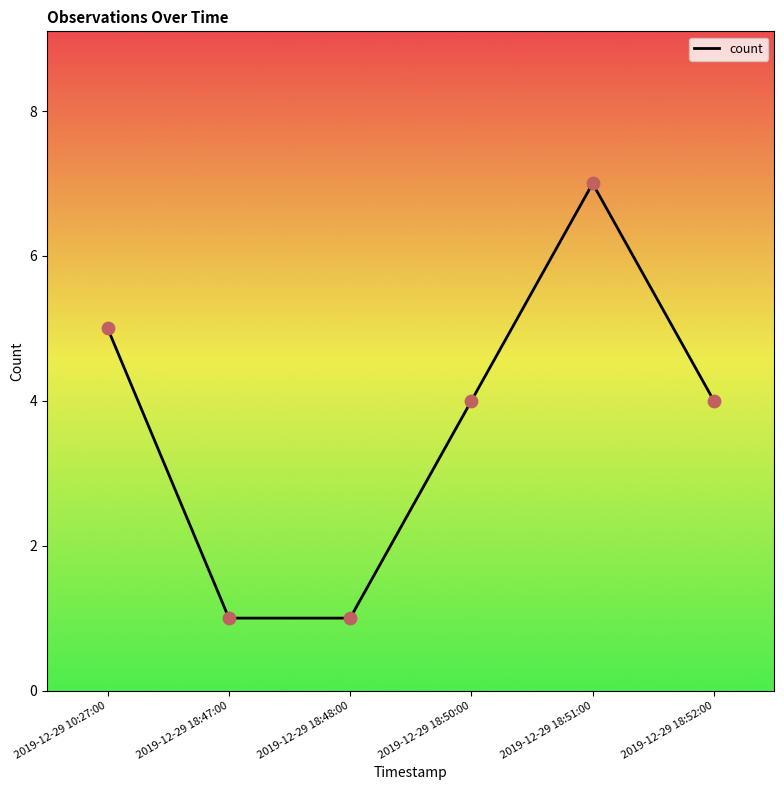

Approximately how many times larger is the value at 2019-12-29 18:51:00 compared to 2019-12-29 18:47:00?

7.0